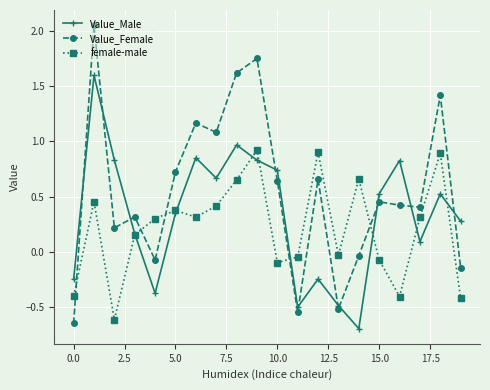

How many intersections are there between female-male and Value_Female?

5